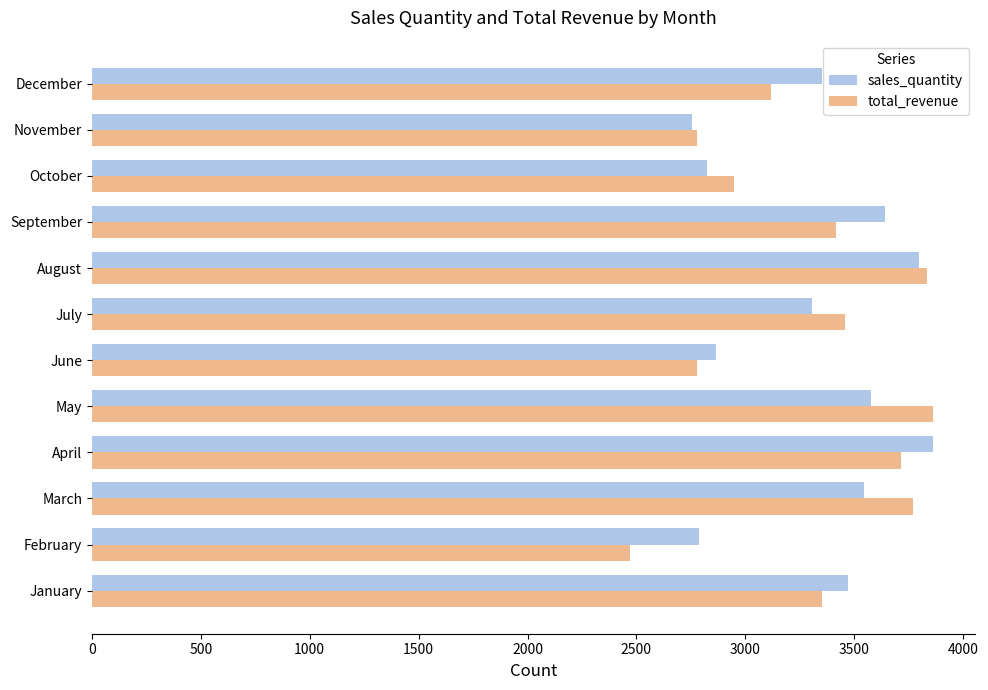

The value of sales_quantity at June is 2867.0. True or false?

True